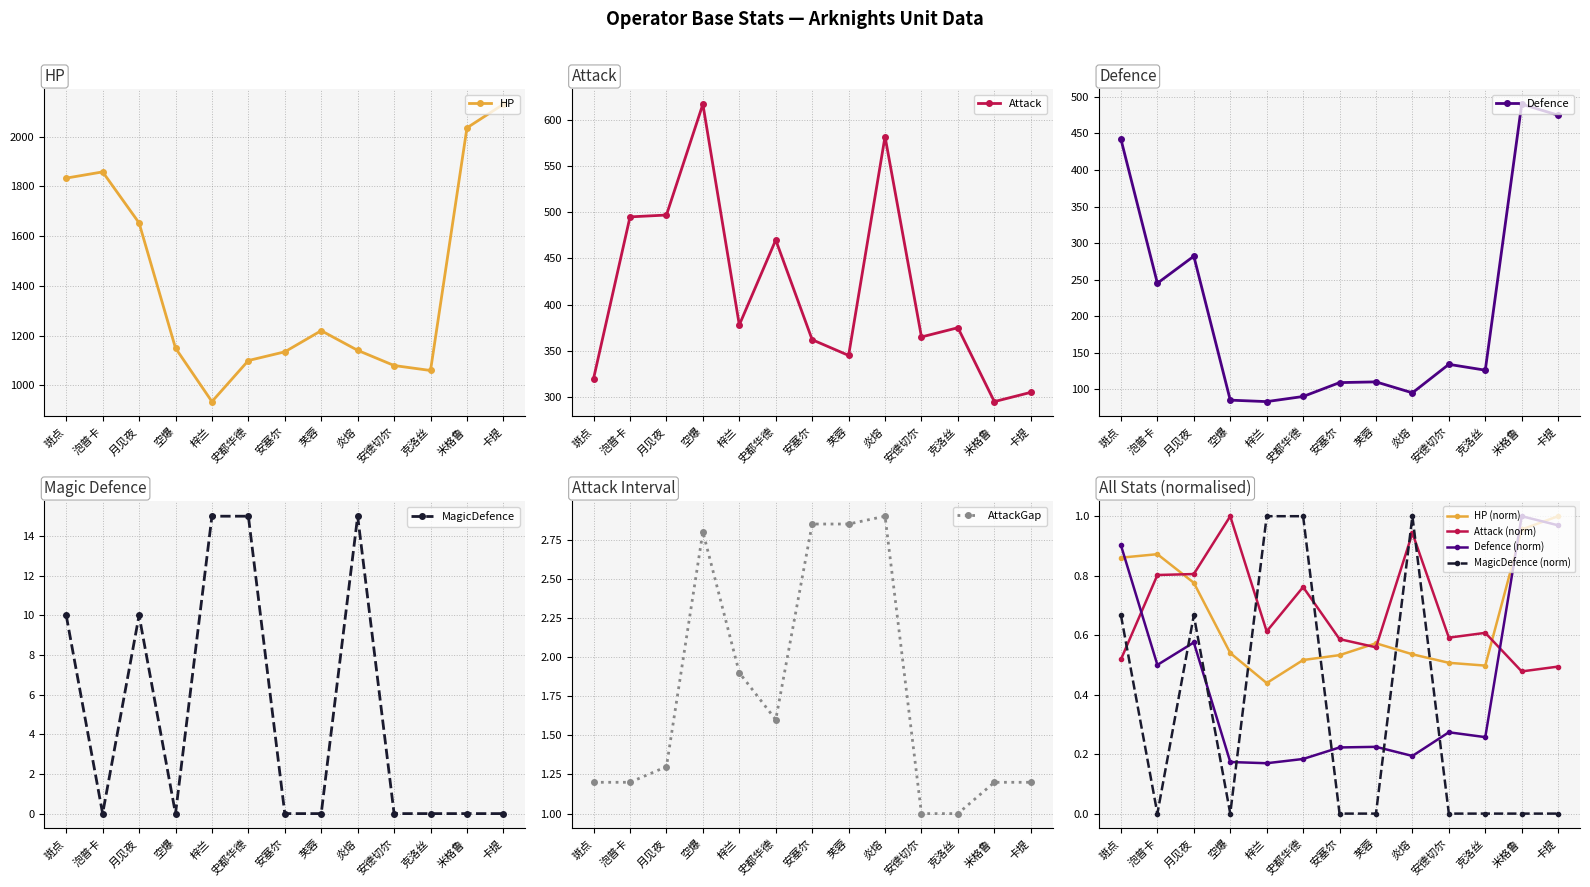

How many lines are shown in the chart?

5